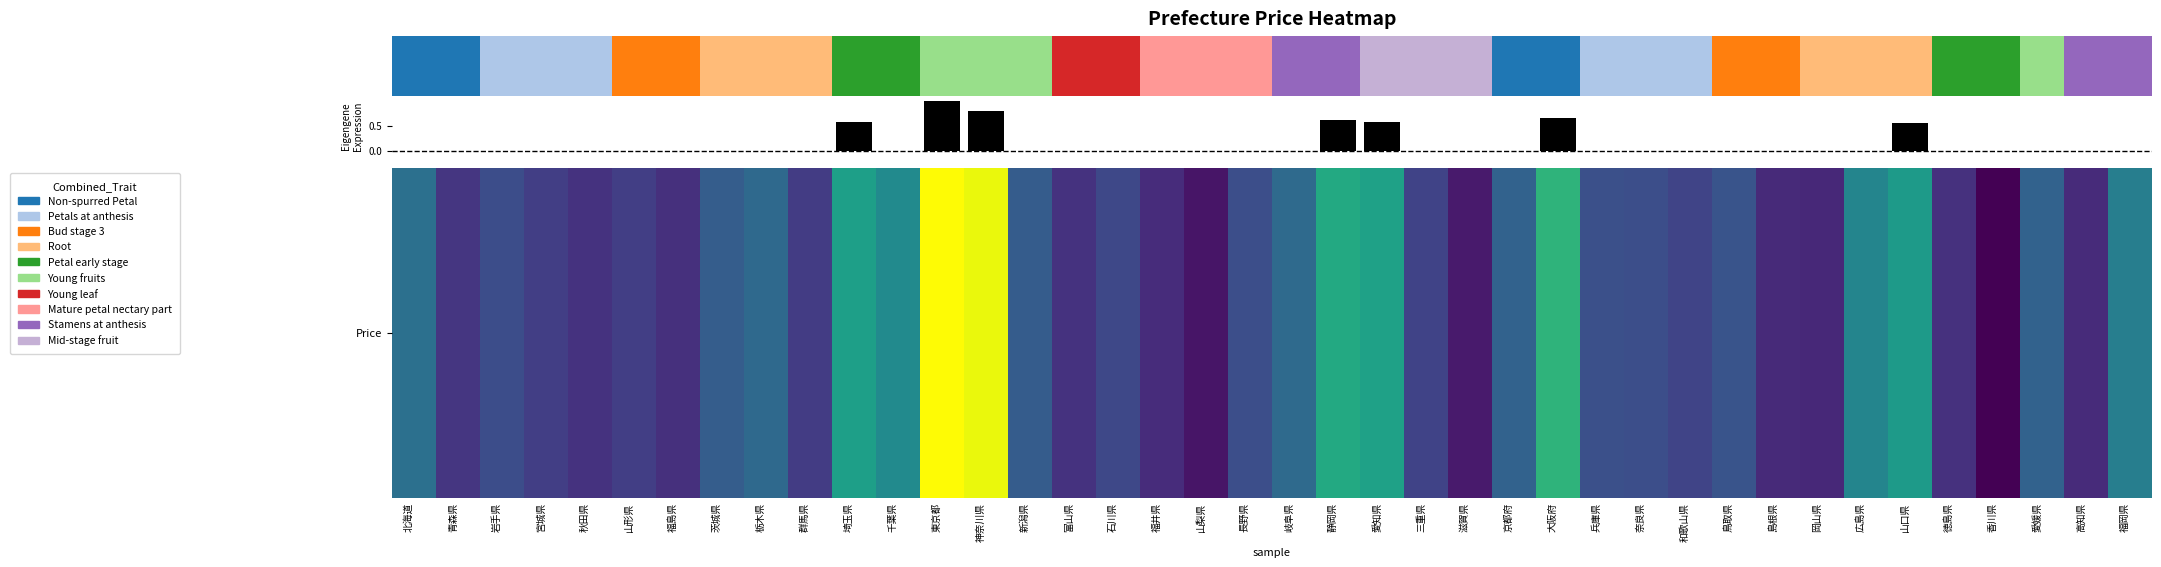

What is the change in value from 東京都 to 山口県?

+22